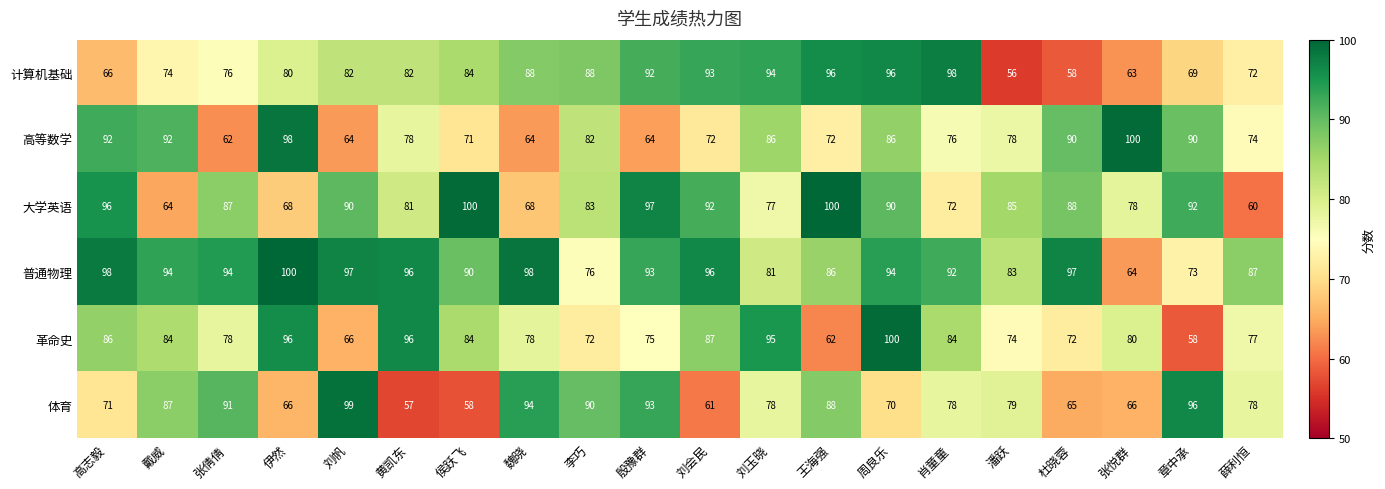

Which series has the largest total across all categories?

普通物理